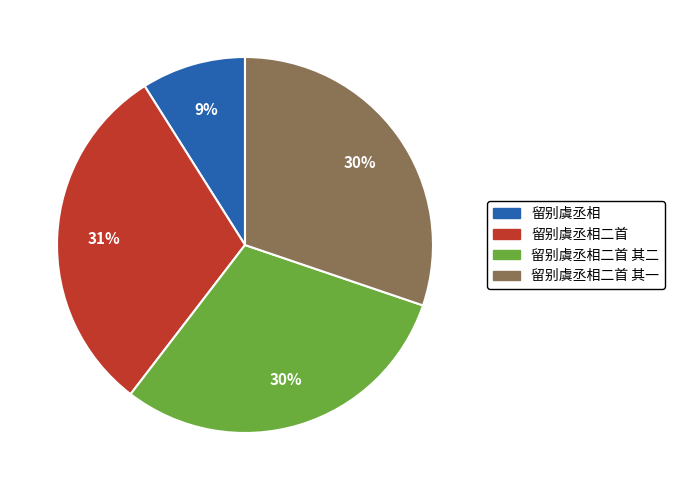

To the nearest percent, what portion does 留别虞丞相二首 其二 represent?

30%